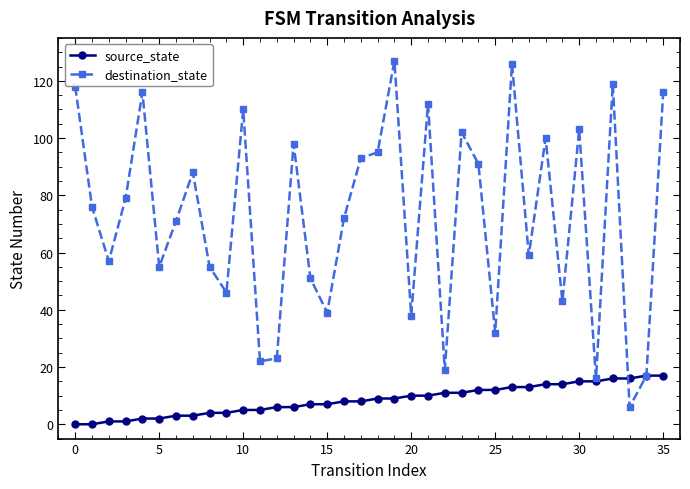

At how many categories does at least one series exceed 74?

18